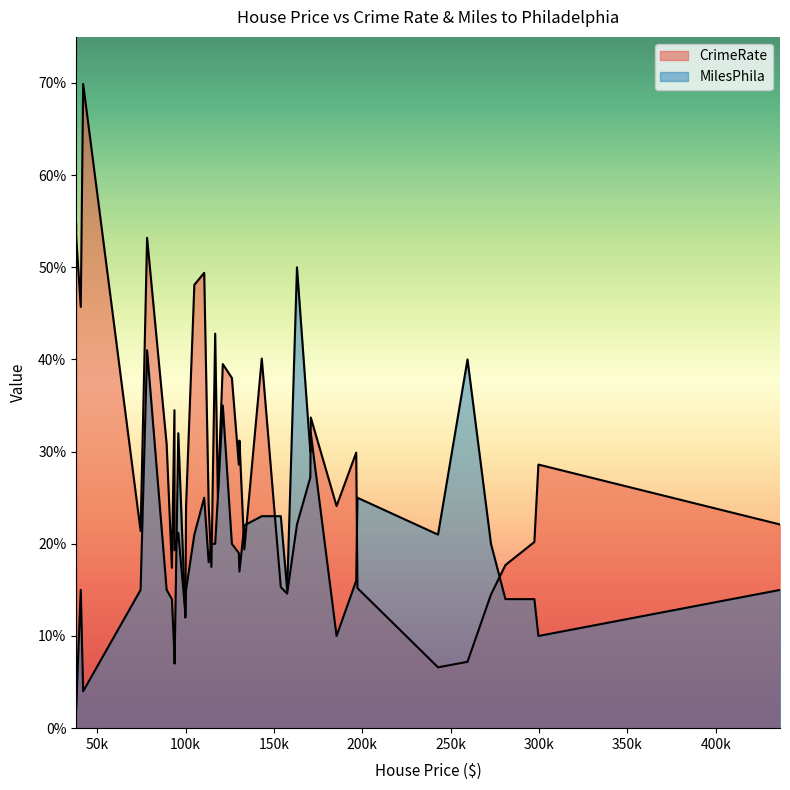

Between 78175 and 126160, which is larger?

78175